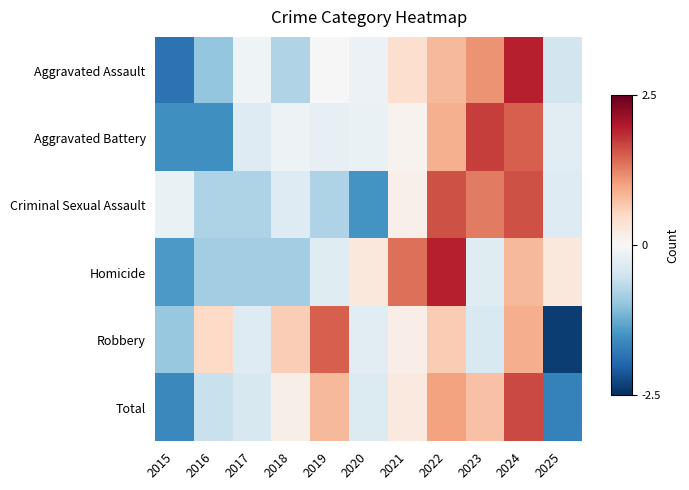

Which series changed the most between 2019 and 2023?

Criminal Sexual Assault